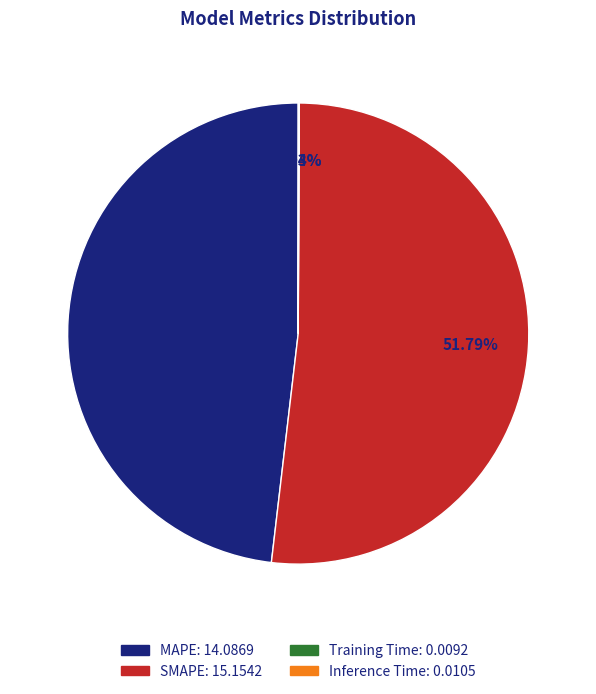

Is there any slice that represents more than half of the pie?

Yes